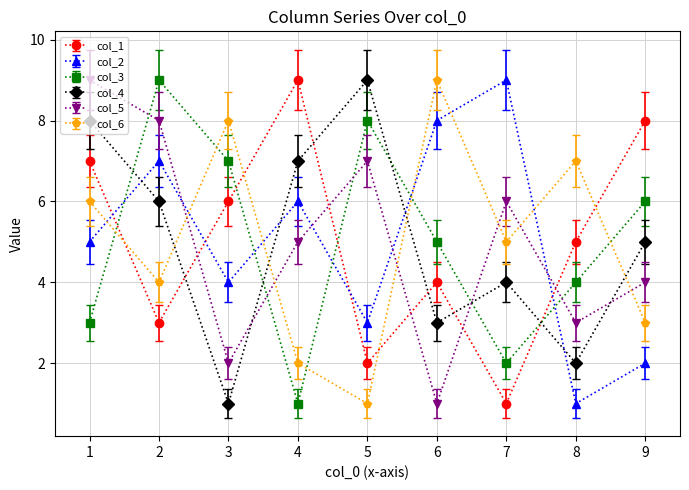

What is the sum of all col_1 values?

45